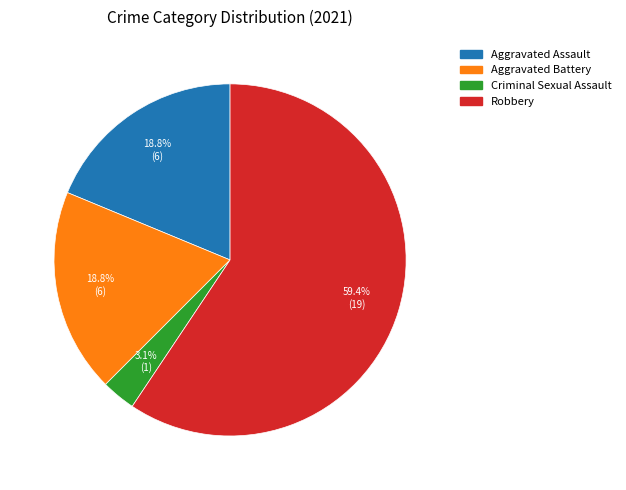

What percentage is the Criminal Sexual Assault slice, to the nearest percent?

3%